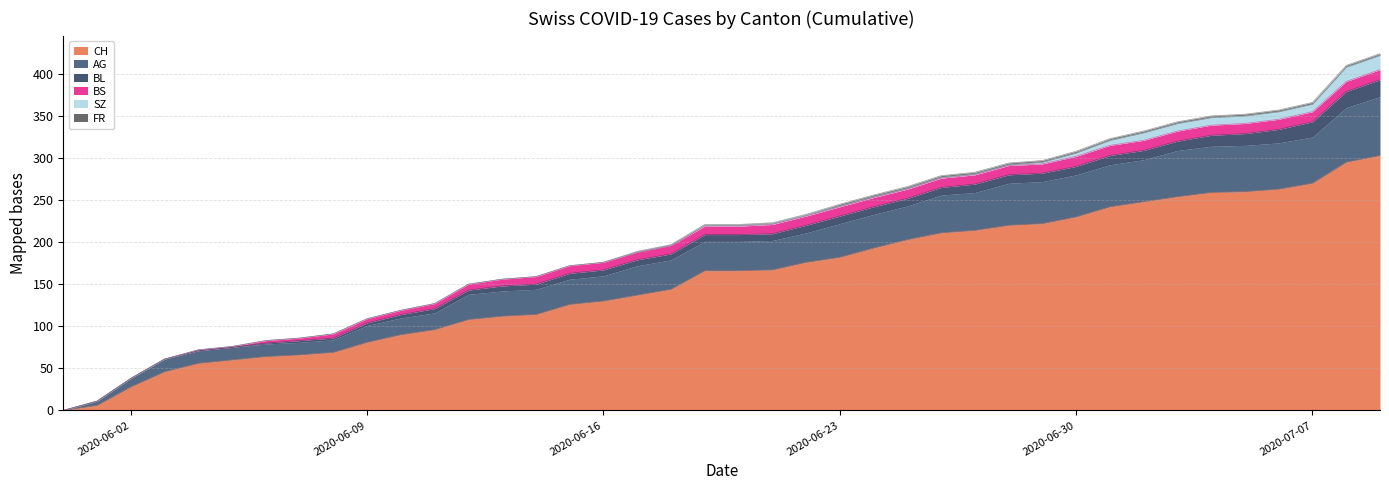

What is the sum of all CH values?

6277